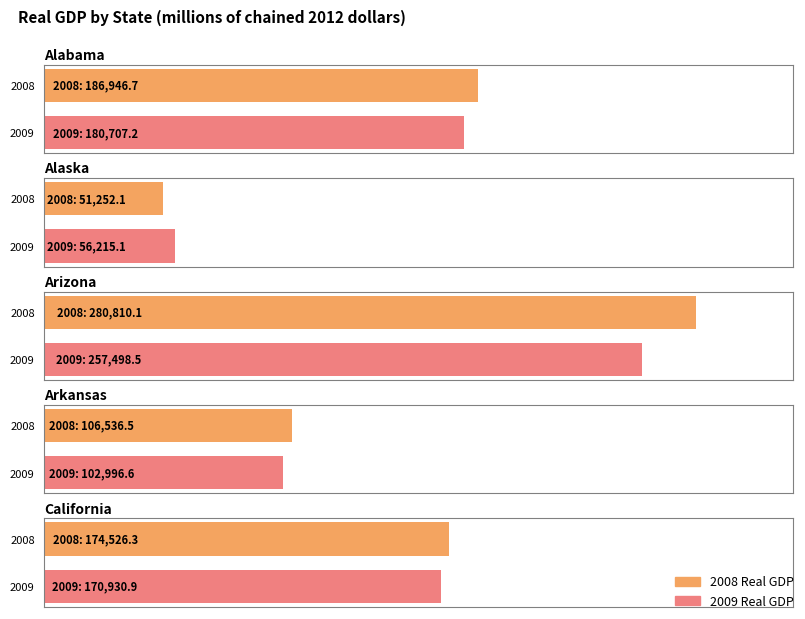

Rank the categories by 2008 value from lowest to highest.

Alaska, Arkansas, California, Alabama, Arizona